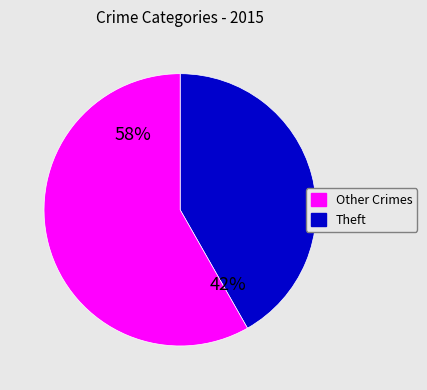

Is there a majority slice in this chart?

Yes